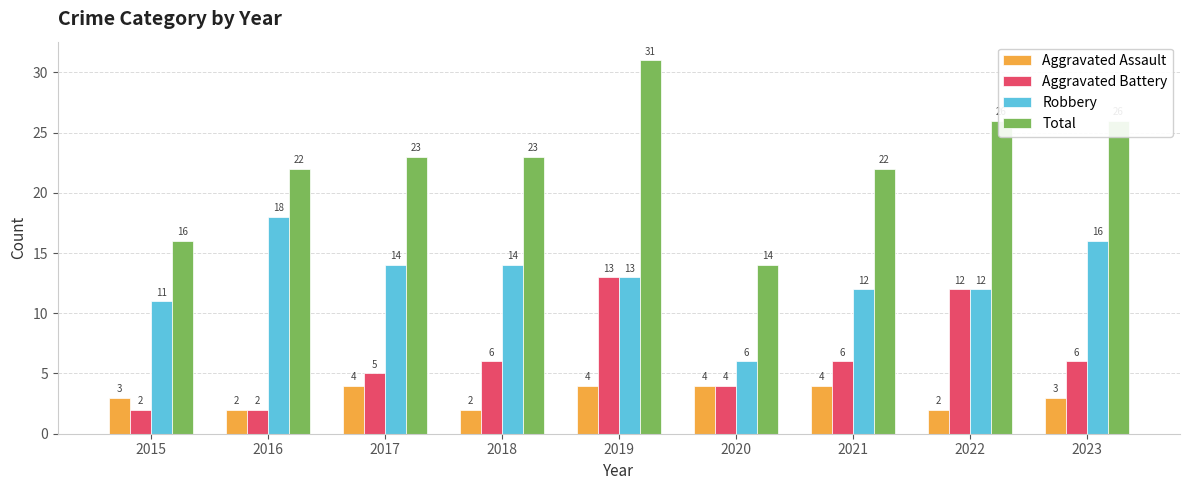

At which label does Total reach its minimum?

2020